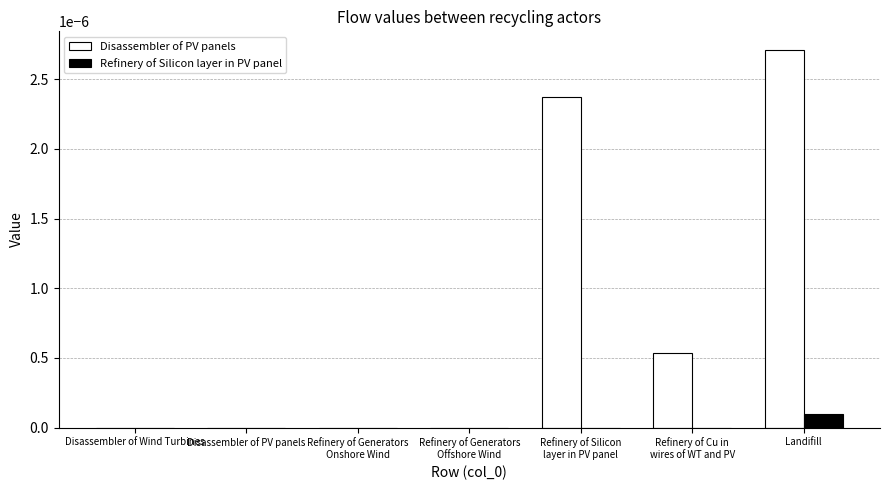

What are all the series names shown in the legend?

Disassembler of PV panels, Refinery of Silicon layer in PV panel